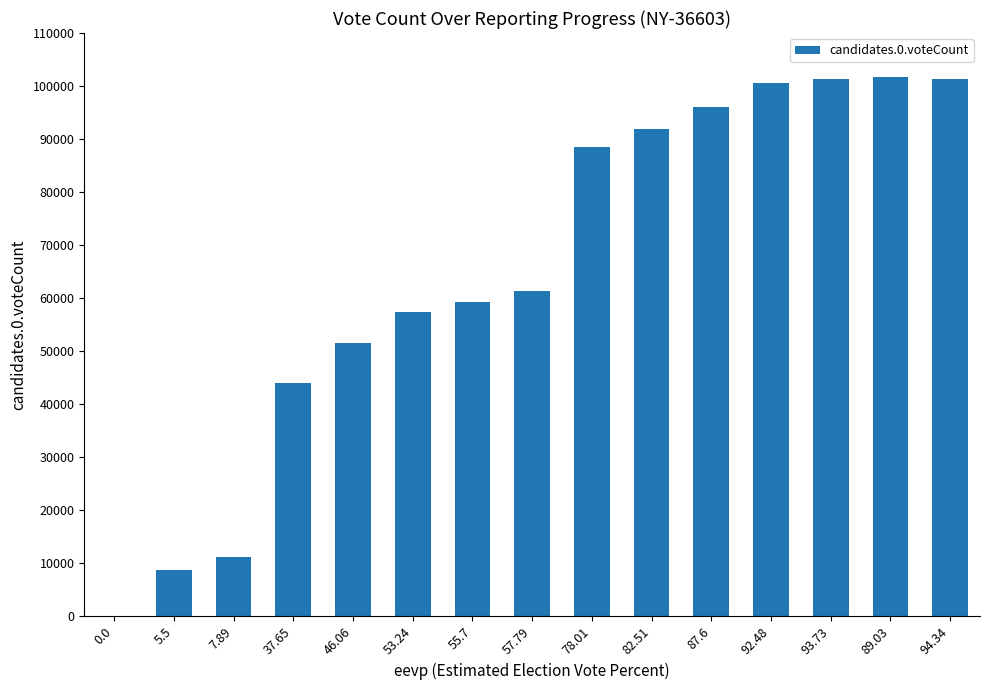

How many categories are shown in the chart?

15